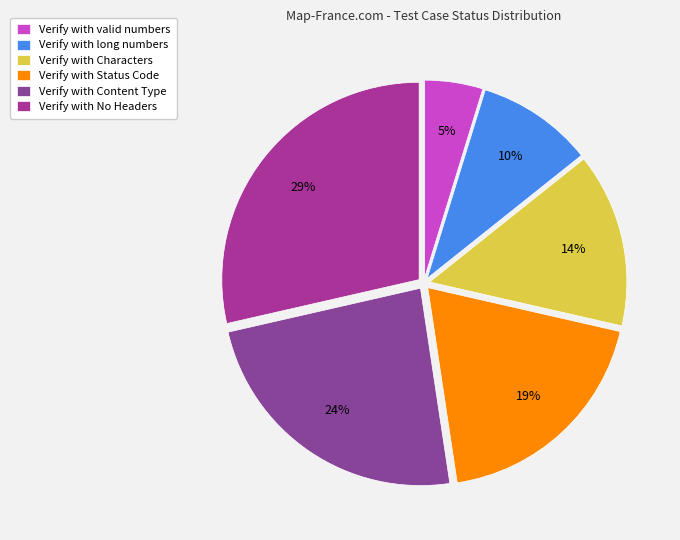

Between Verify with Content Type and Verify with Characters, which is larger?

Verify with Content Type